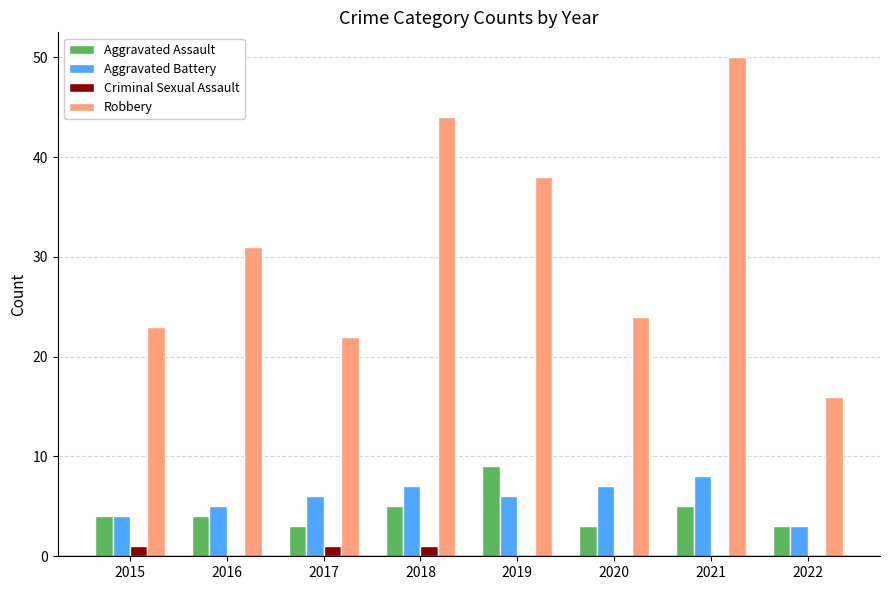

How many groups of bars are there?

8